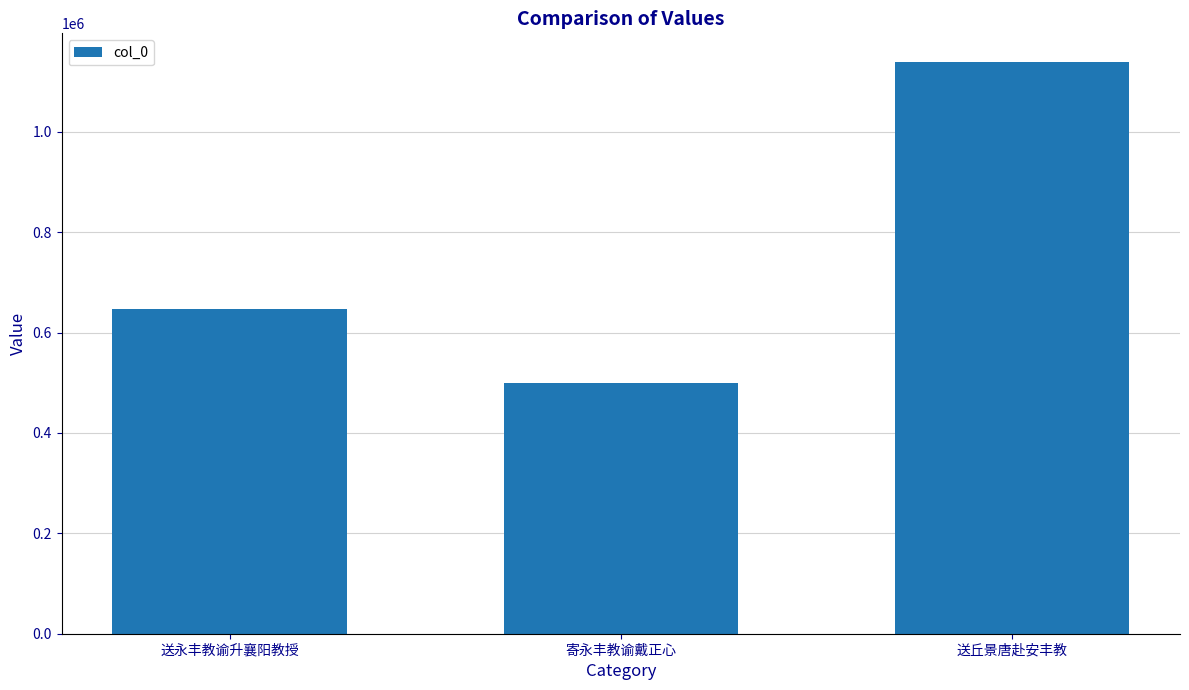

Count the values in the range 499827 to 1139029.

3